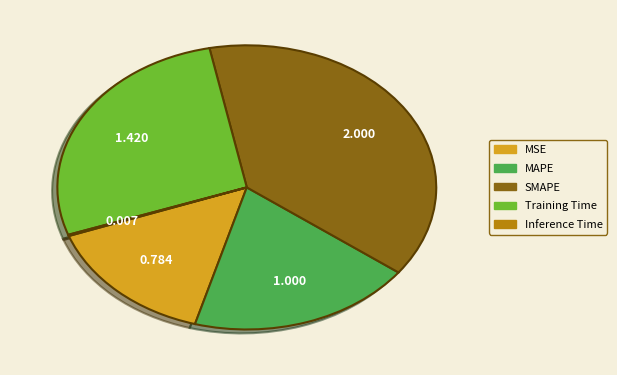

Which slice is the largest?

SMAPE